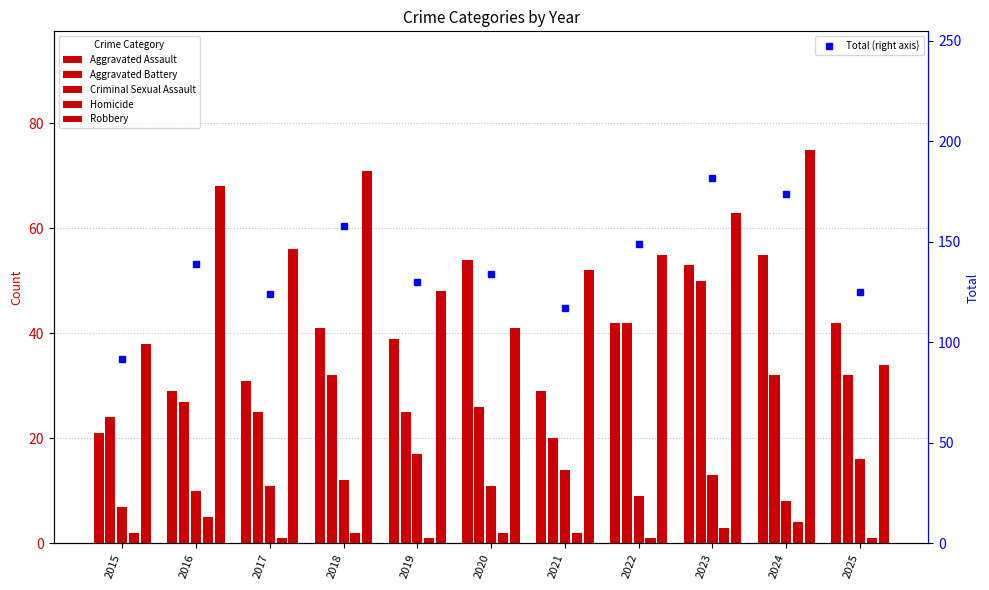

What is the minimum value for Robbery?

34